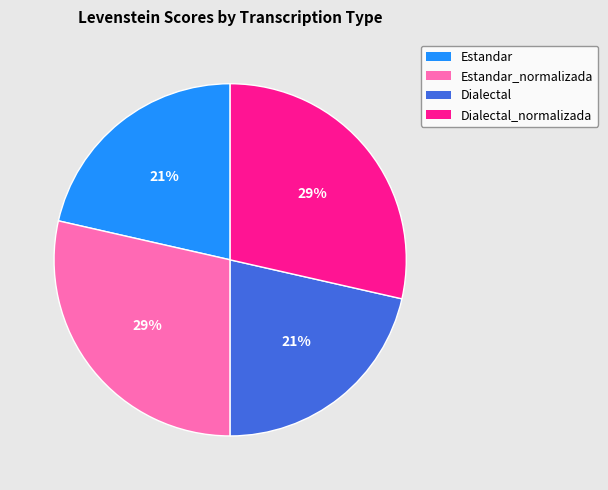

Does any single category account for the majority?

No